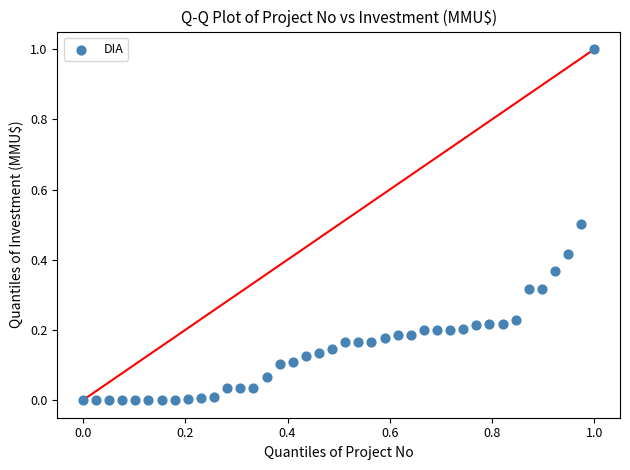

What is the range of X values (max minus min)?

1.0